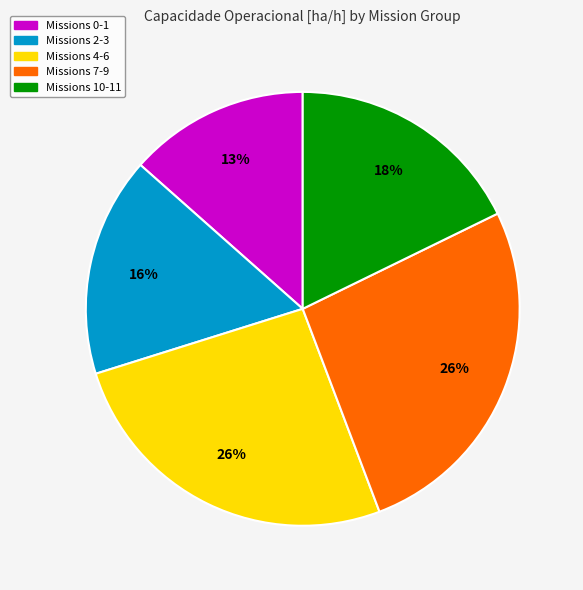

To the nearest percent, what is the average slice percentage?

20%